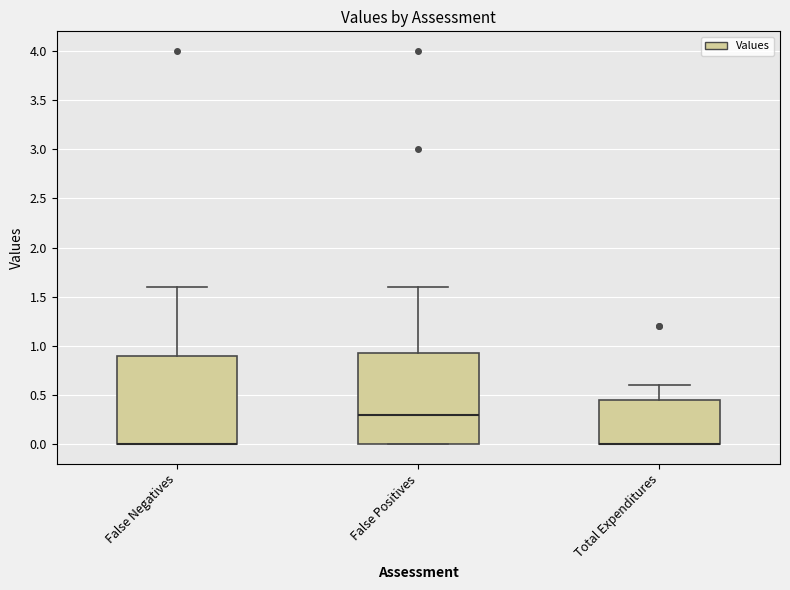

Reading left to right, transcribe this box plot: for each box, give where its median line is, the range the box spans, and where its two whiskers end, as read against the y-axis. The values are not printed on the chart, so give them approximately, as read against the axis.

False Negatives: median 0.00 (drawn on the box's lower edge), box 0.00 to 0.90, whiskers 0.00 to 1.60
False Positives: median 0.30, box 0.00 to 0.95, whiskers 0.00 to 1.60
Total Expenditures: median 0.00 (drawn on the box's lower edge), box 0.00 to 0.45, whiskers 0.00 to 0.60